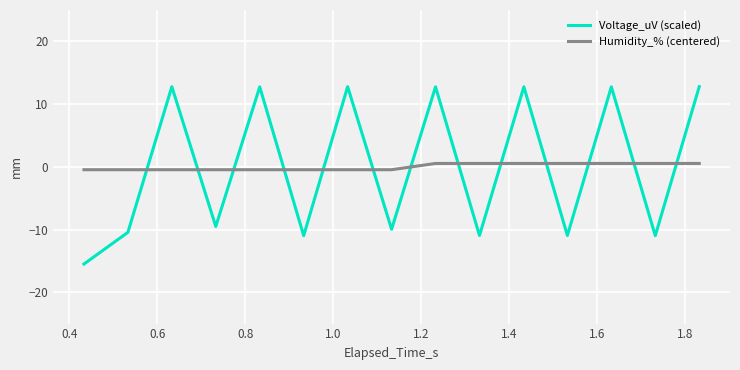

What is the minimum value shown in the chart?

-15.5